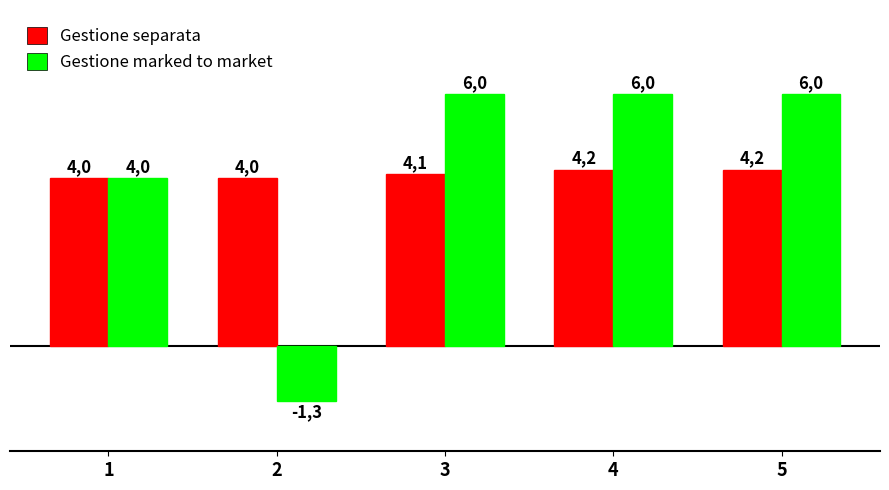

List the labels in order of Gestione marked to market value, largest first.

3, 4, 5, 1, 2